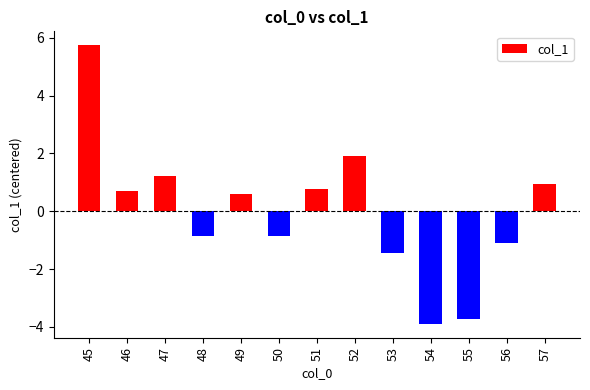

Reading left to right, list all the values displayed in this chart.

5.7	0.7	1.2	-0.9	0.6	-0.9	0.8	1.9	-1.4	-3.9	-3.7	-1.1	0.9